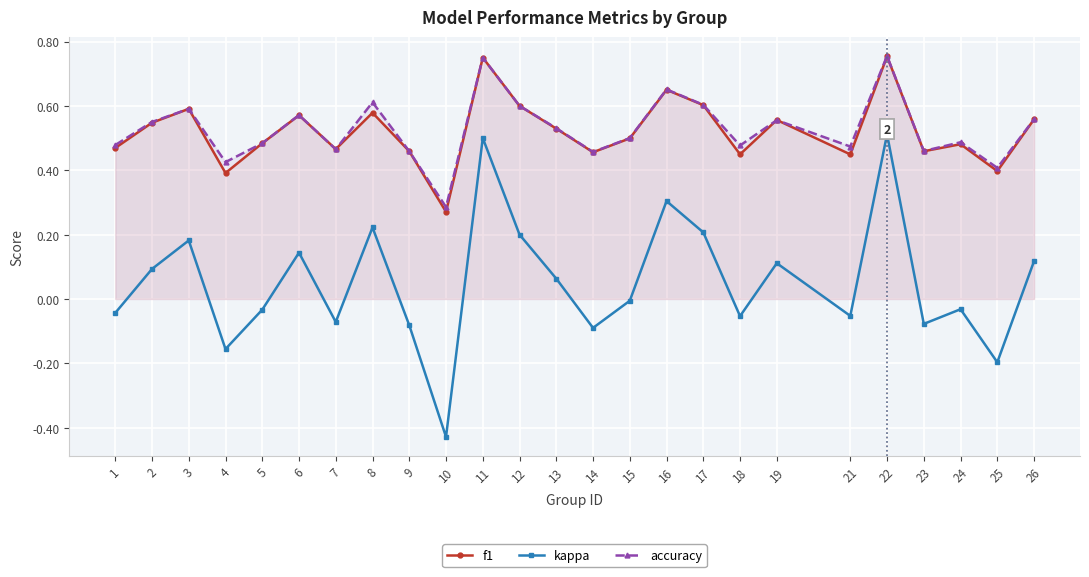

Reading left to right, transcribe all the data shown in this chart.

f1: 0.5	0.5	0.6	0.4	0.5	0.6	0.5	0.6	0.5	0.3	0.8	0.6	0.5	0.5	0.5	0.7	0.6	0.4	0.6	0.4	0.8	0.5	0.5	0.4	0.6
kappa: -0.0	0.1	0.2	-0.2	-0.0	0.1	-0.1	0.2	-0.1	-0.4	0.5	0.2	0.1	-0.1	-0.0	0.3	0.2	-0.1	0.1	-0.1	0.5	-0.1	-0.0	-0.2	0.1
accuracy: 0.5	0.6	0.6	0.4	0.5	0.6	0.5	0.6	0.5	0.3	0.8	0.6	0.5	0.5	0.5	0.7	0.6	0.5	0.6	0.5	0.8	0.5	0.5	0.4	0.6